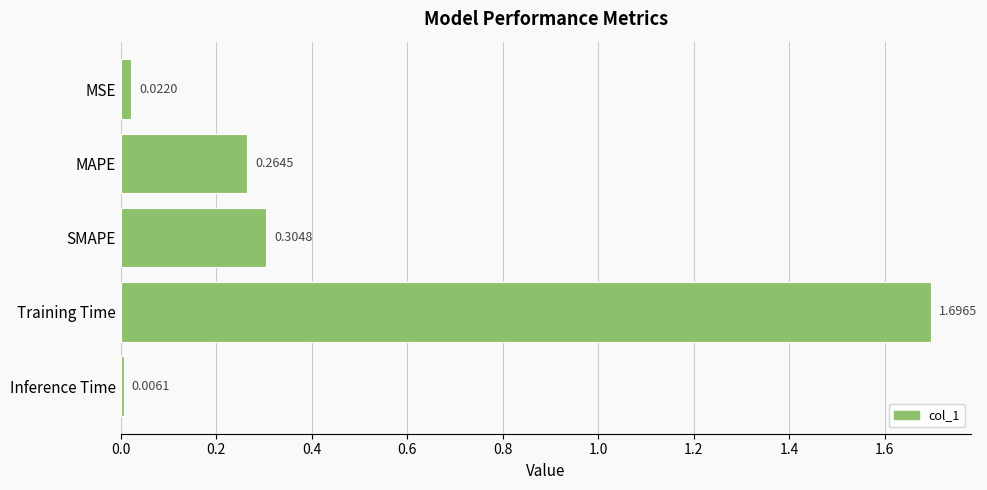

Rank the categories by value from lowest to highest.

Inference Time, MSE, MAPE, SMAPE, Training Time